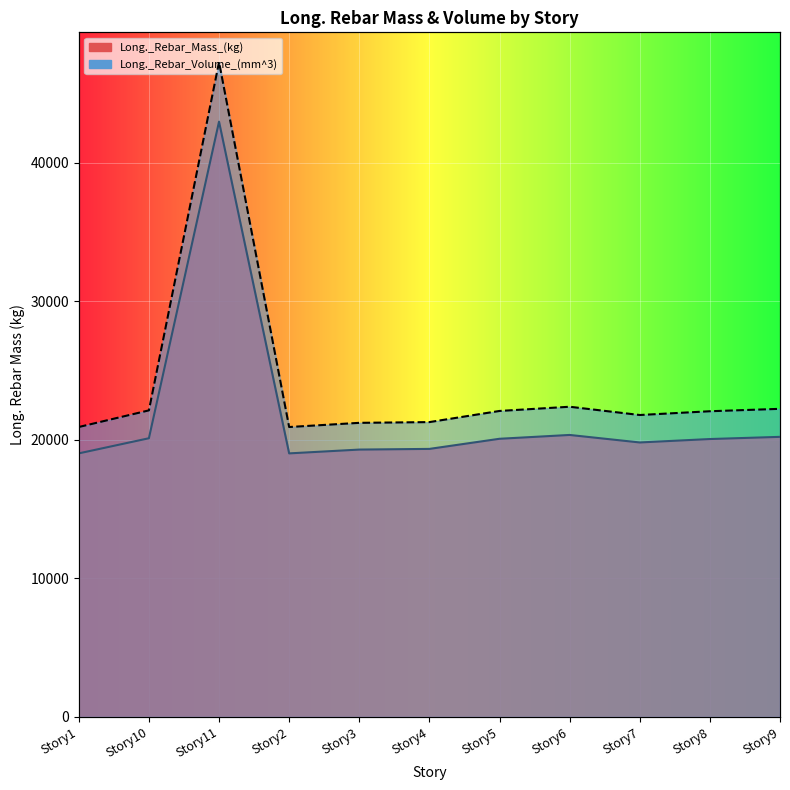

What is the minimum value shown in the chart?

19025.7